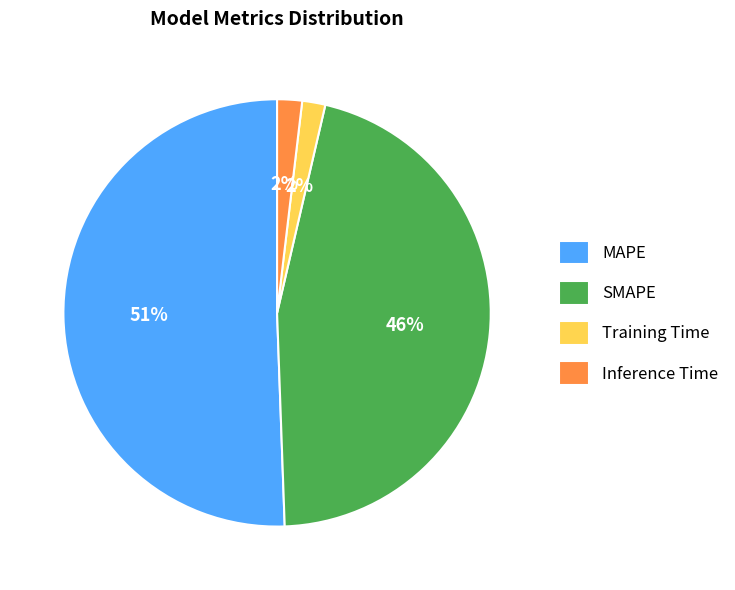

Do Training Time and MAPE together represent more than half of the pie?

Yes